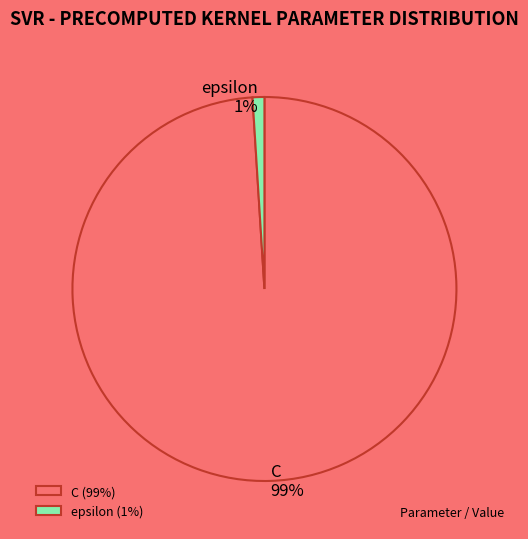

To the nearest percent, what is the average slice percentage?

50%